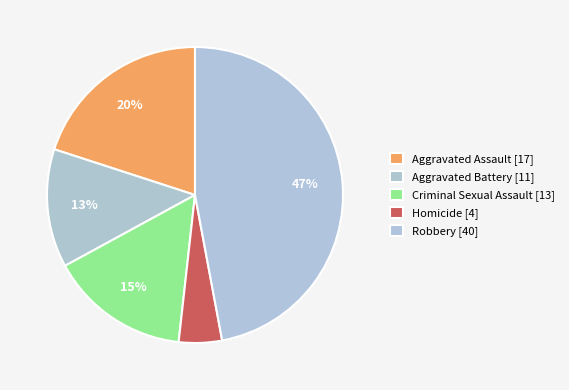

How much of the chart is everything except Robbery?

52.9%